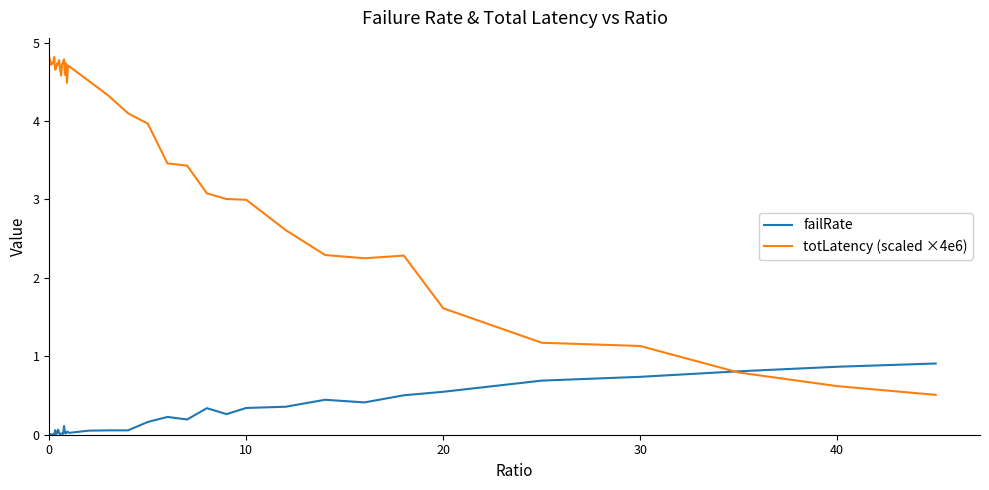

Which series has the largest total across all categories?

totLatency (scaled ×4e6)